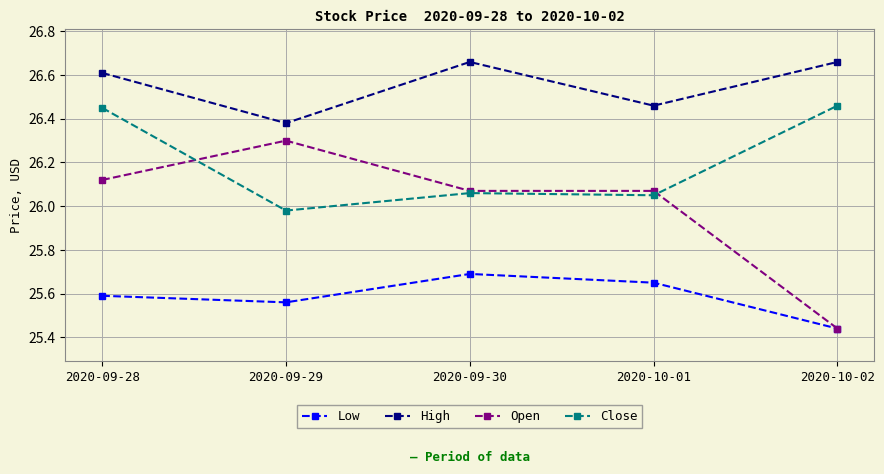

At which category does the chart reach its minimum across all series?

2020-10-02